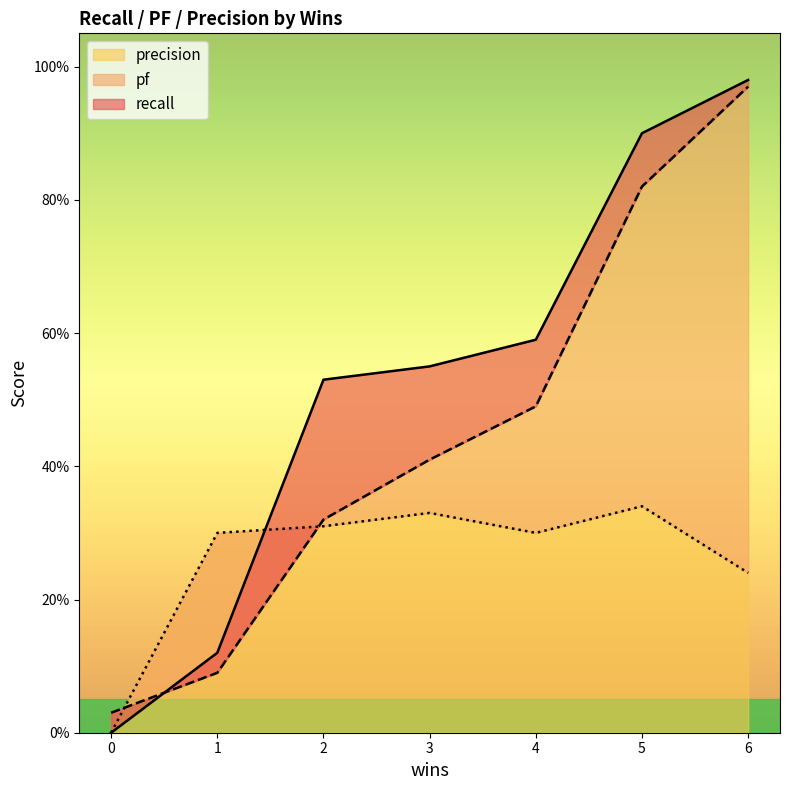

What value does the precision series have at 6?

0.2